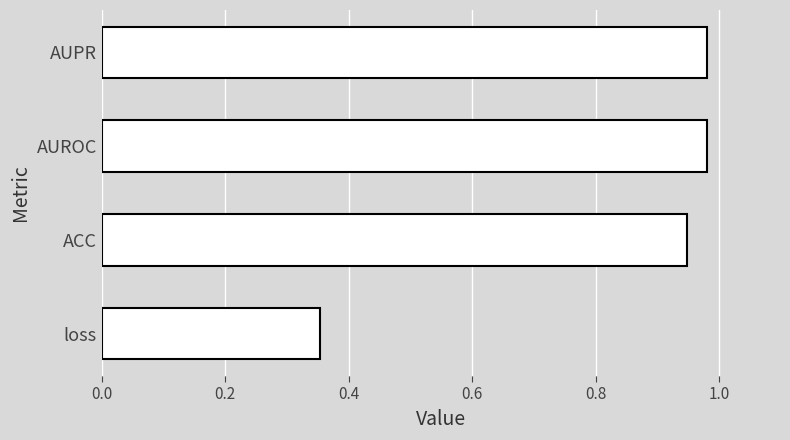

Between ACC and AUPR, which is larger?

AUPR